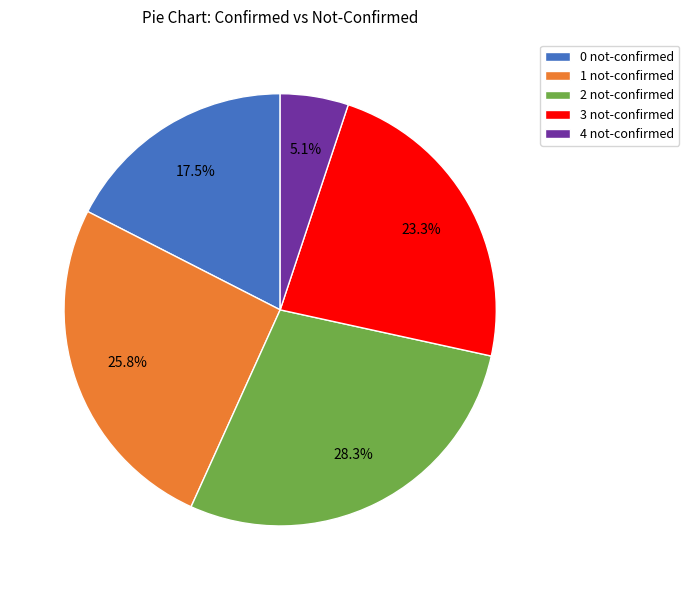

Between 1 not-confirmed and 4 not-confirmed, which is larger?

1 not-confirmed